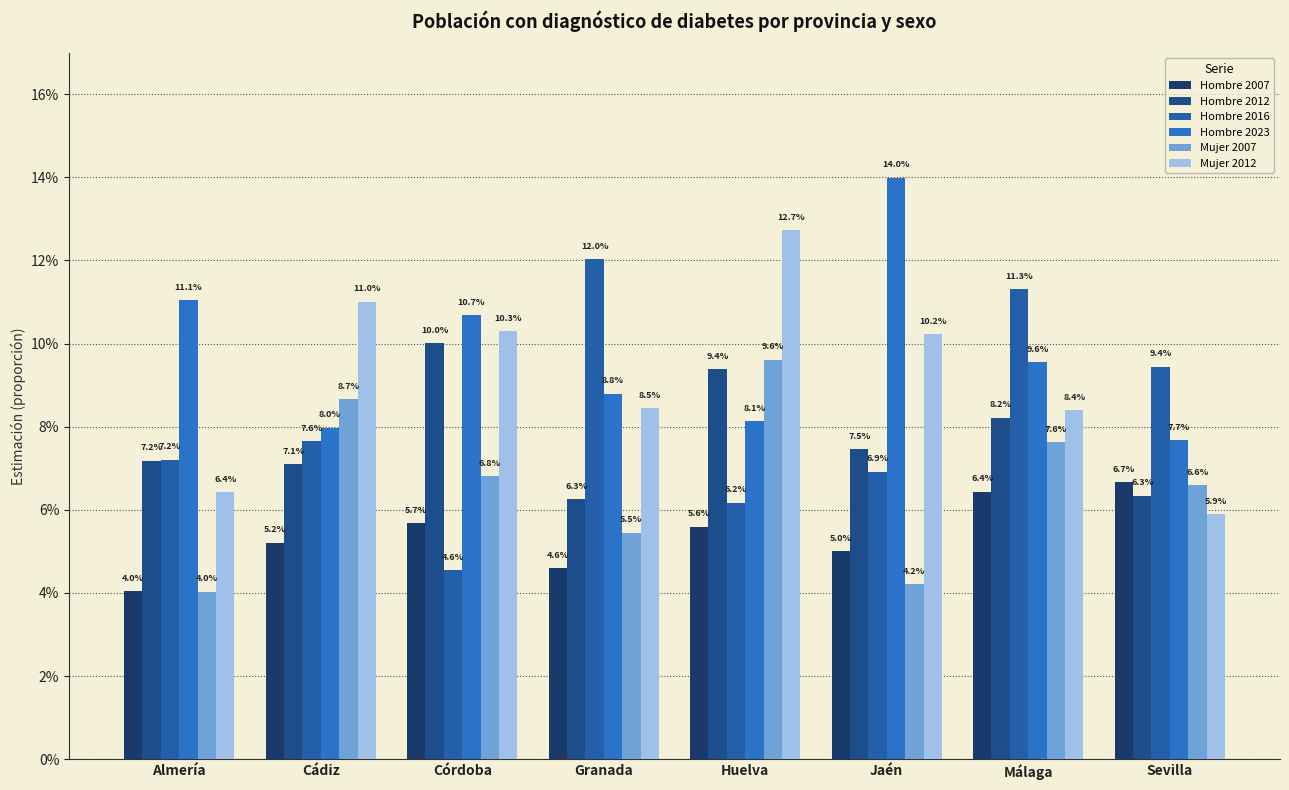

Does the chart contain stacked bars?

No